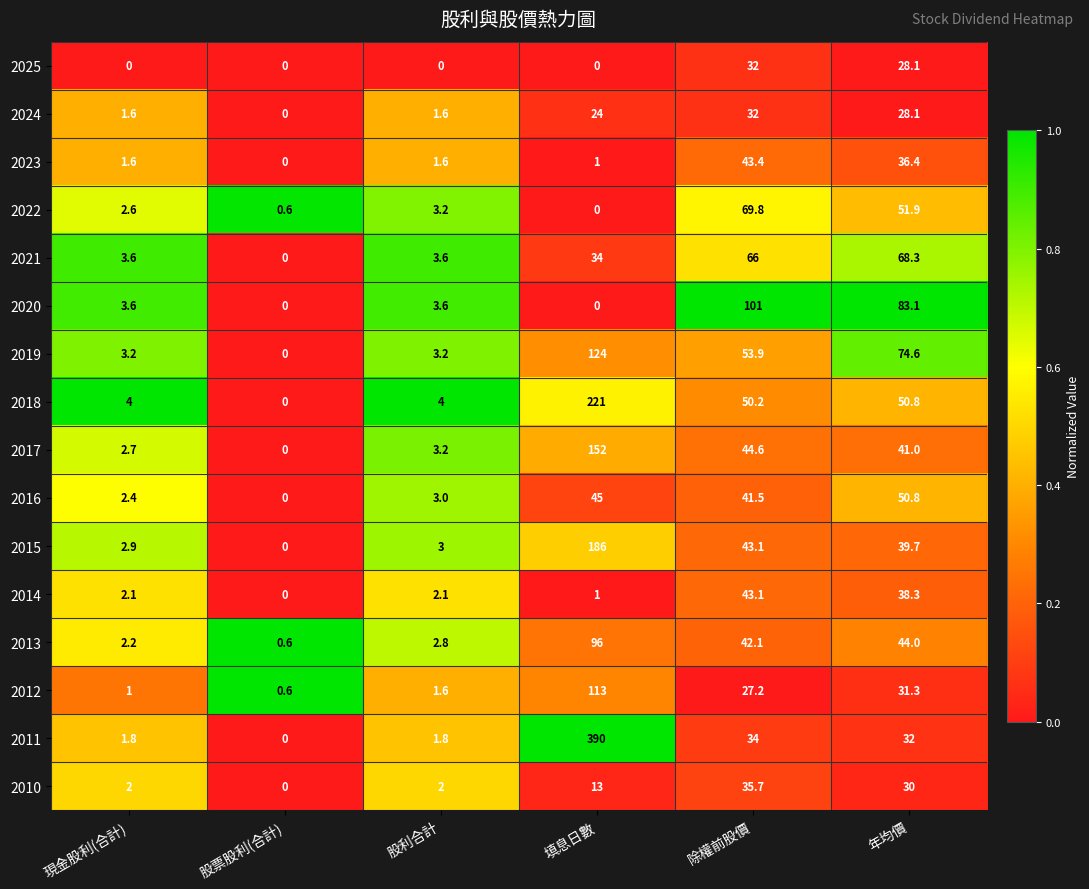

What is the sum of the 2012 values at 股利合計 and 股票股利(合計)?

2.2